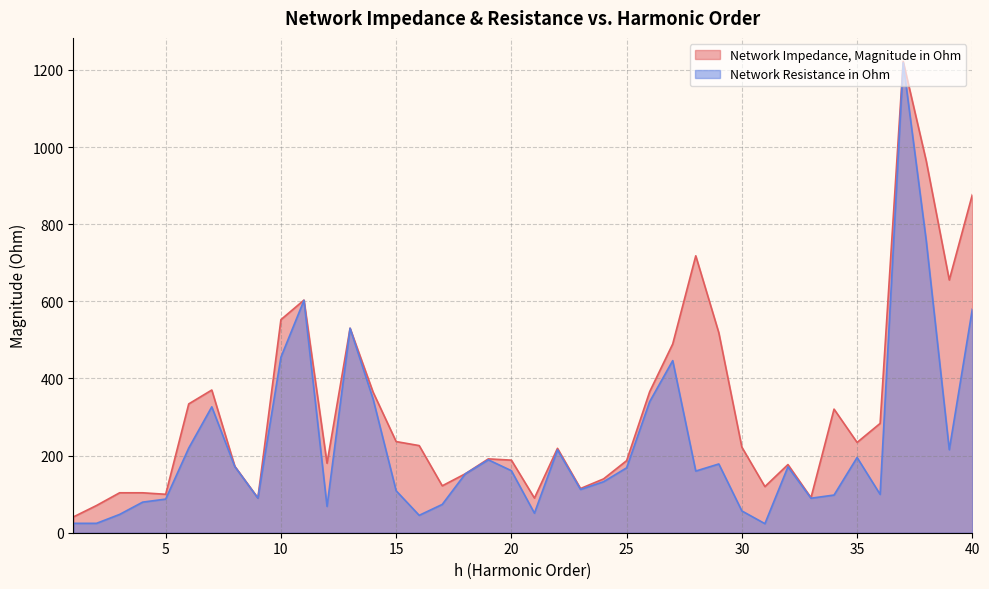

Between 8 and 17, which series saw the biggest shift?

Network Resistance in Ohm